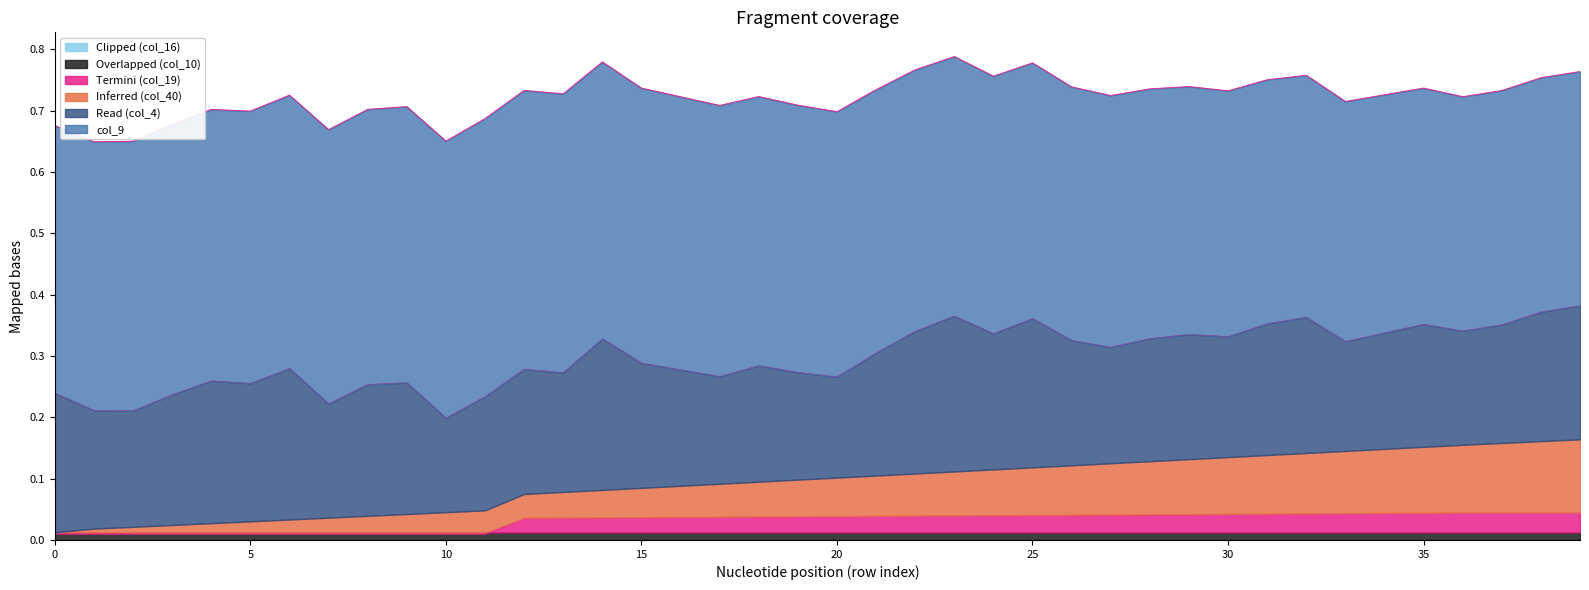

What is the difference between the maximum and second lowest values in the col_4 series?

0.1